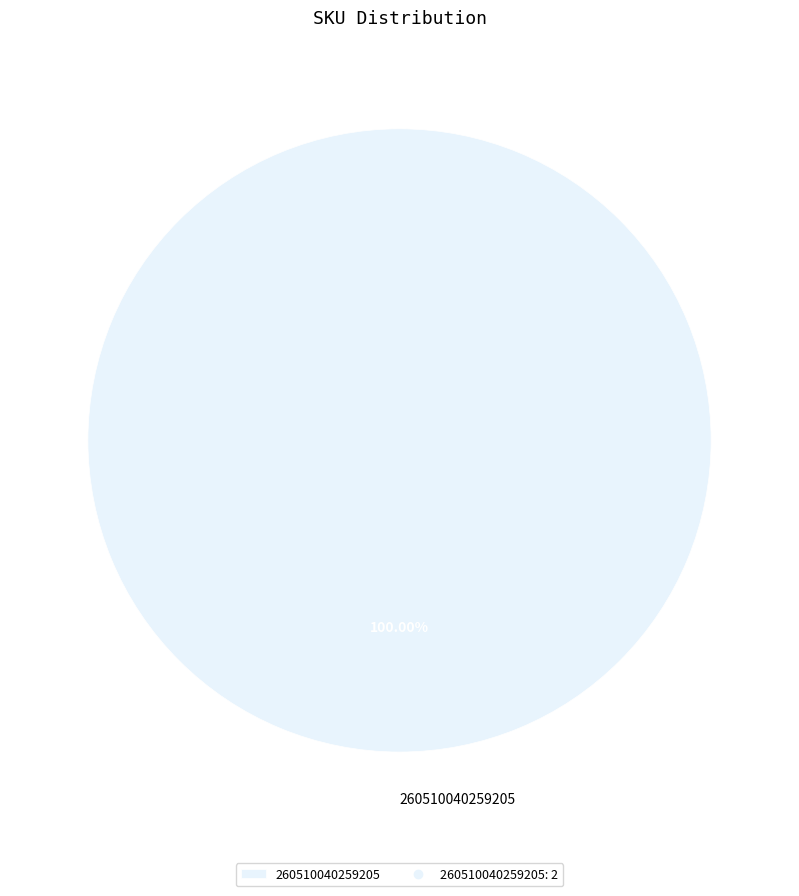

Rank the categories by value from lowest to highest.

260510040259205